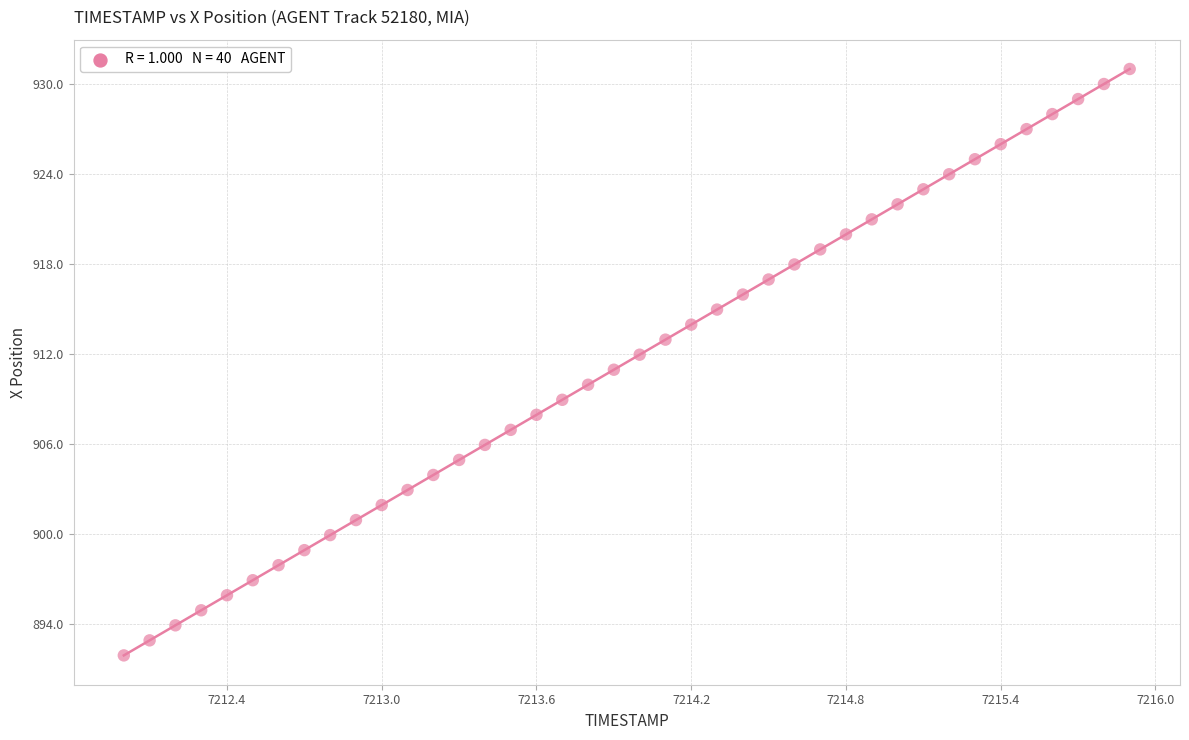

What is the range of Y values (max minus min)?

39.1